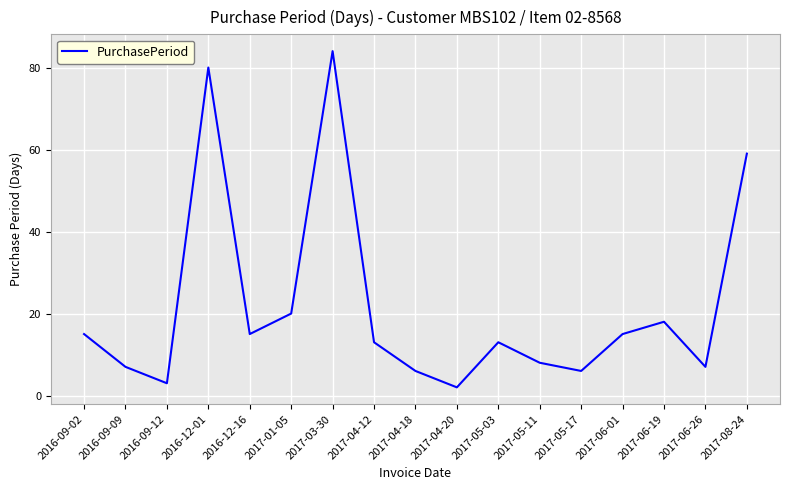

What is the sum of the values at 2016-12-01 and 2017-05-11?

88